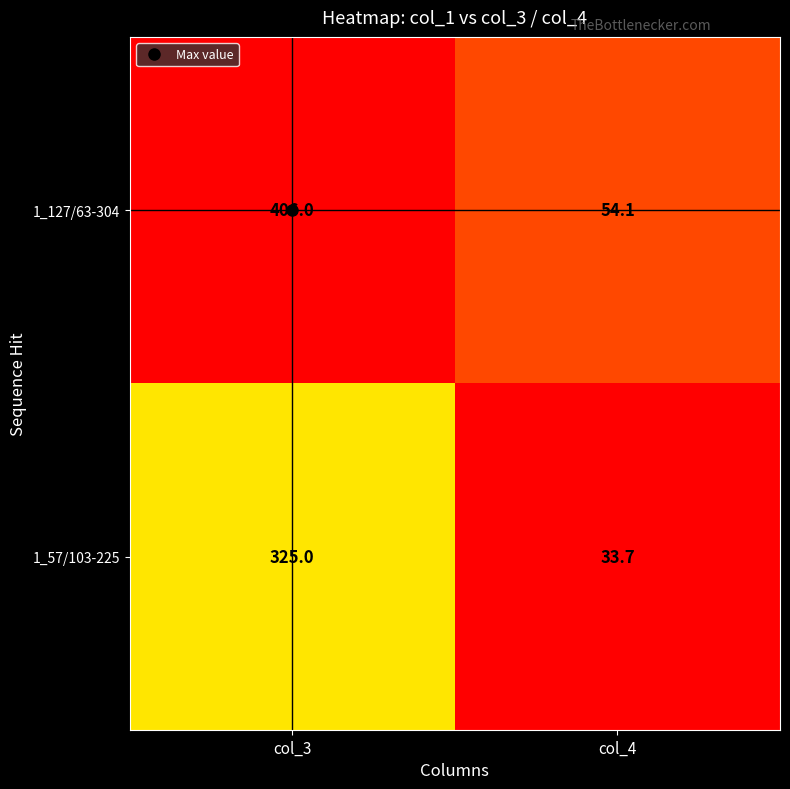

What is the total value across all series at col_4?

87.8